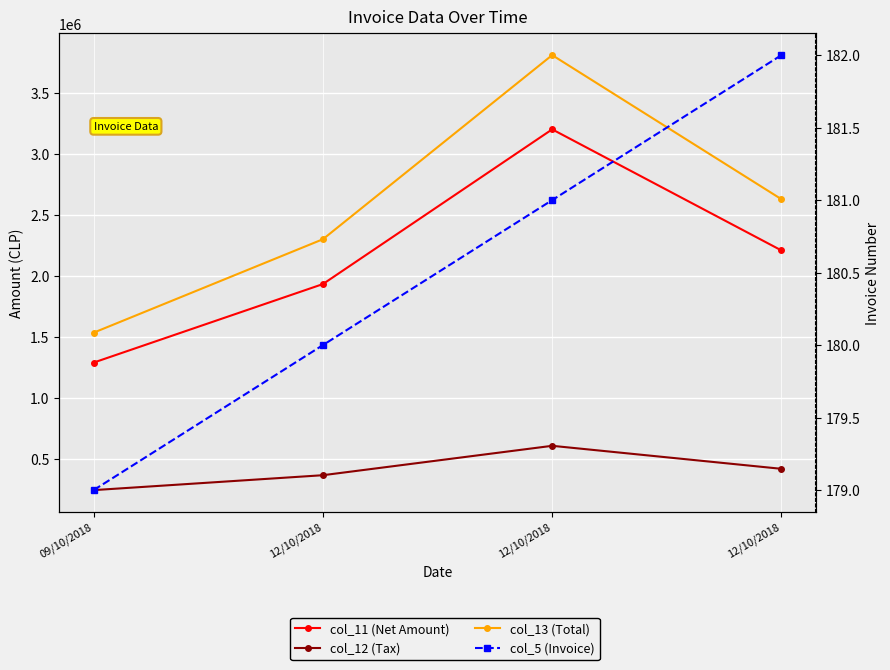

What is the difference between the col_13 (Total) values at 12/10/2018 and 12/10/2018?

1508656